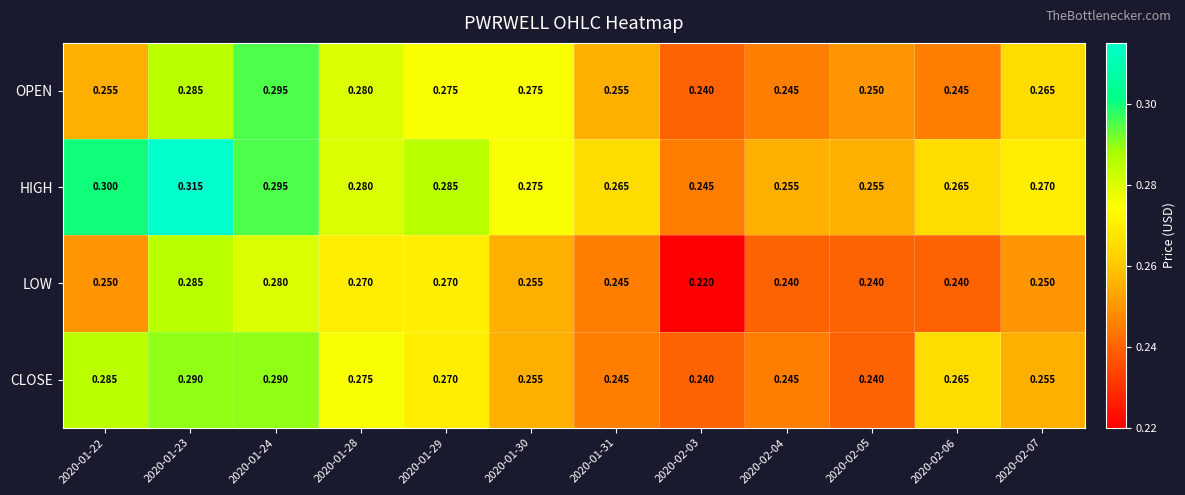

Which series has the largest total across all categories?

HIGH